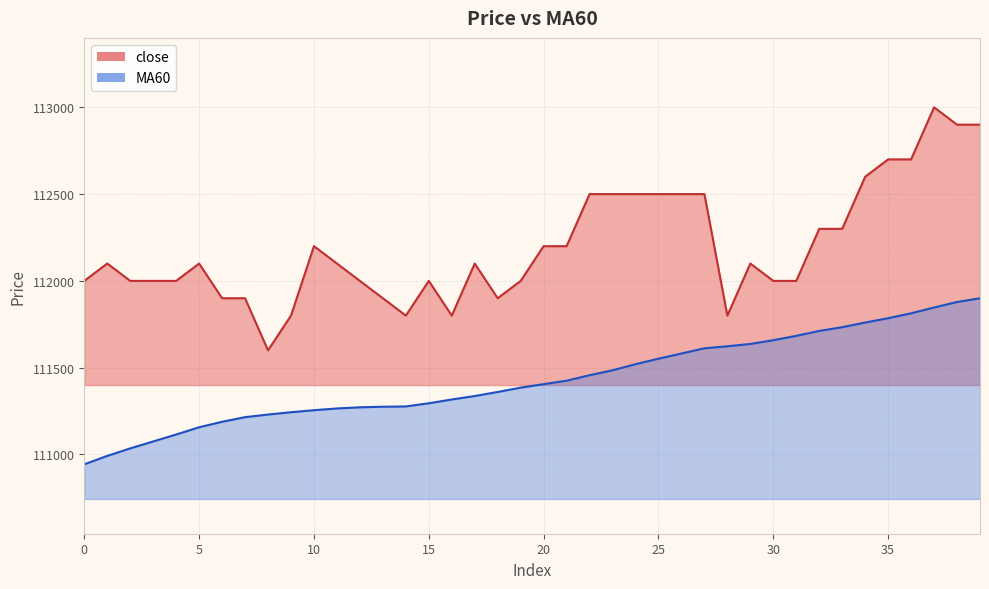

True or false: MA60 has more than 0 points higher than both neighbors.

False